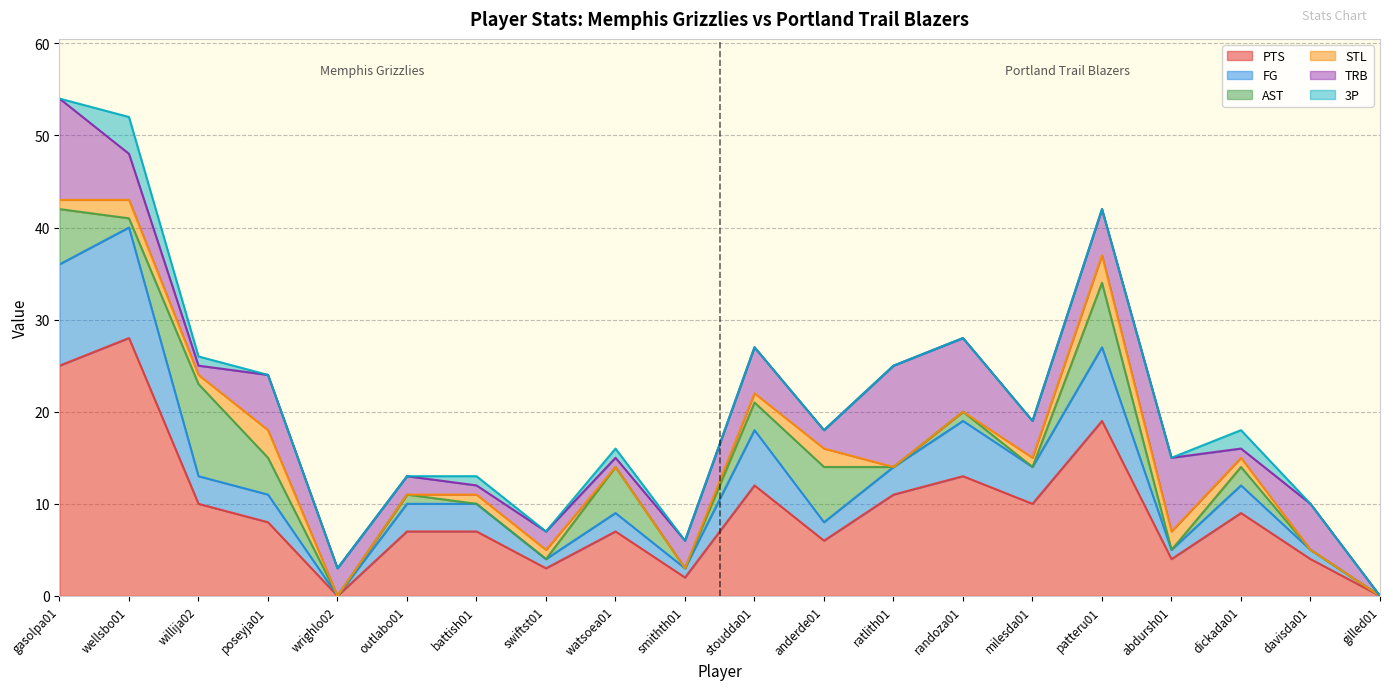

What is the label of the 8th point from the left?

swiftst01